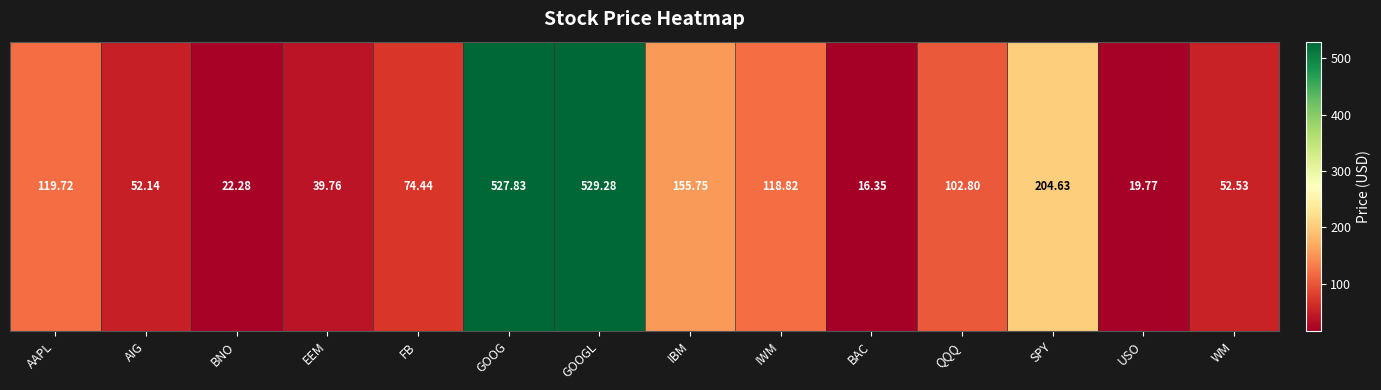

What is the change in value from AAPL to QQQ?

-16.9